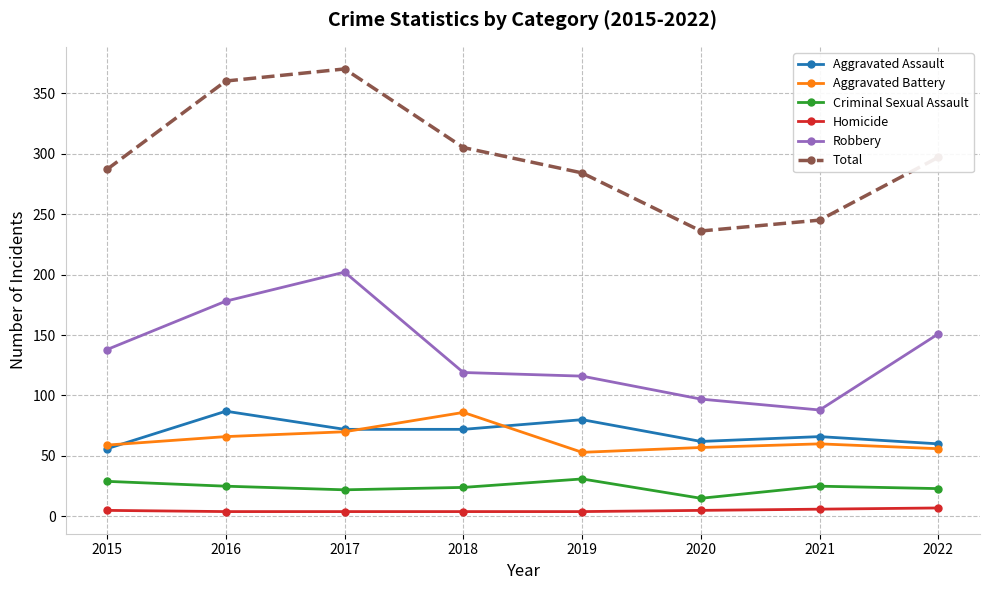

True or false: Total has more than 2 interior local peaks.

False